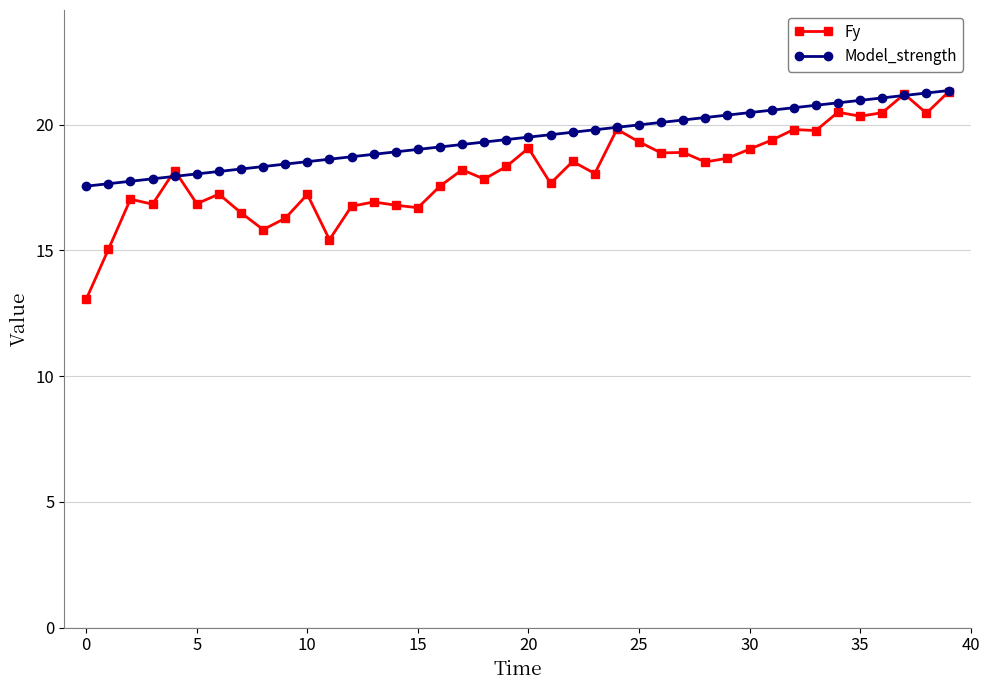

Which series has the largest range (max minus min)?

Fy